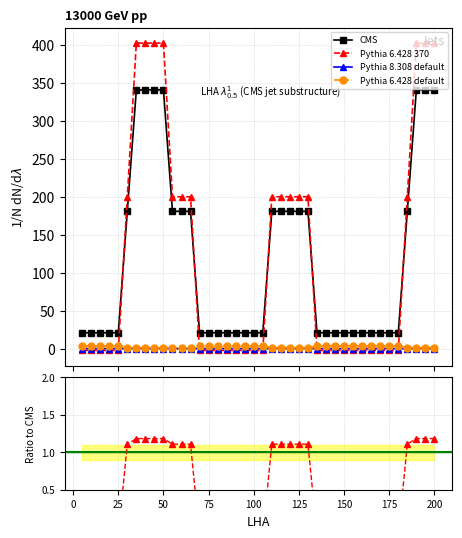

What is the highest value of the Pythia 6.428 370 series?

402.7